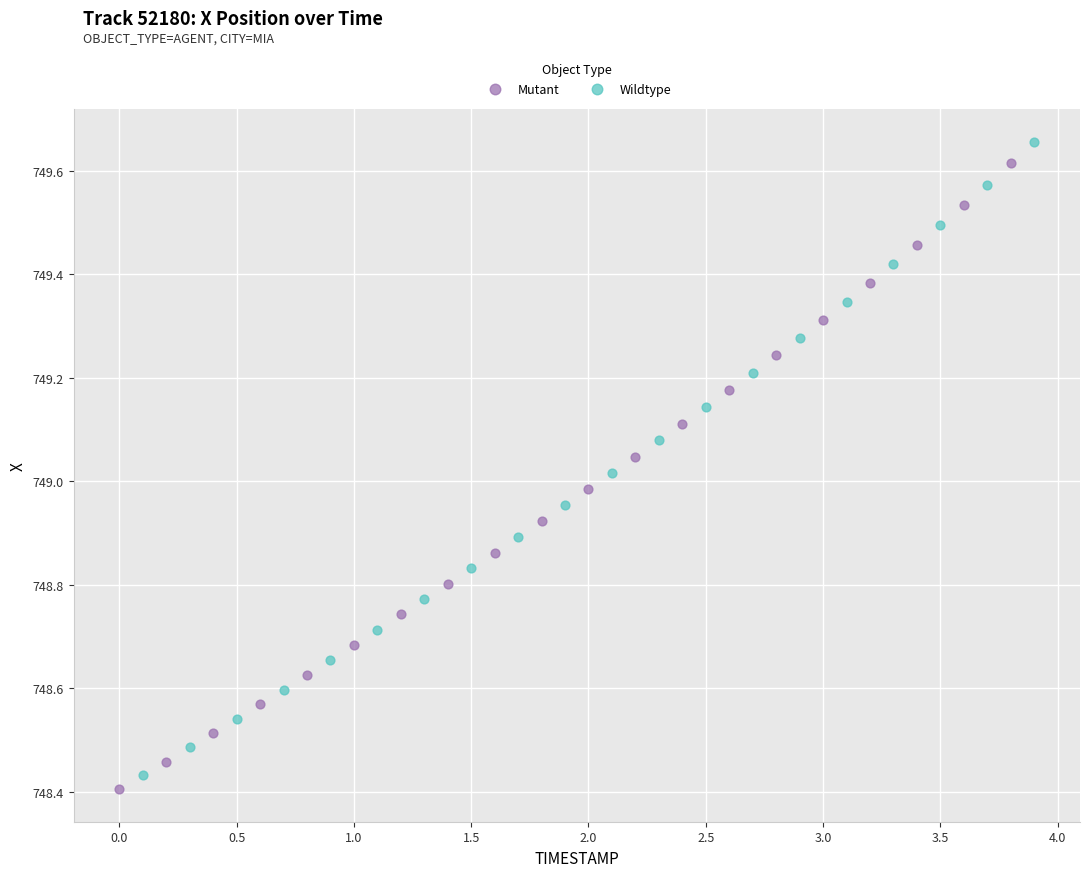

Which series has the widest spread of Y values?

Wildtype